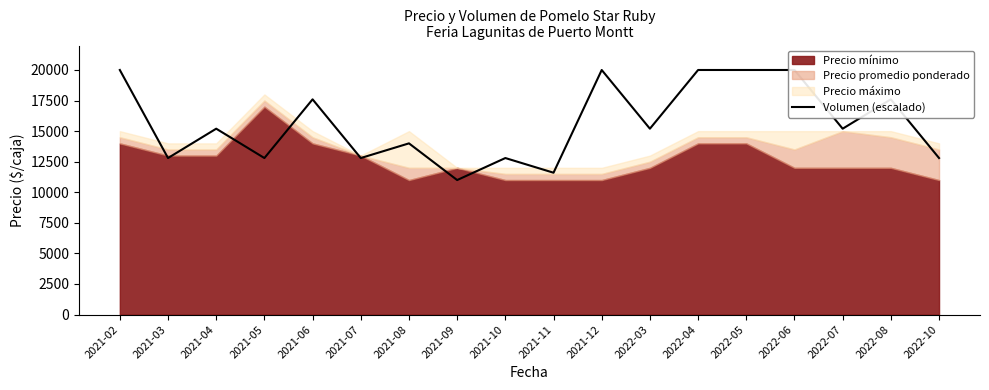

The value at 2021-06 is 24179. True or false?

False